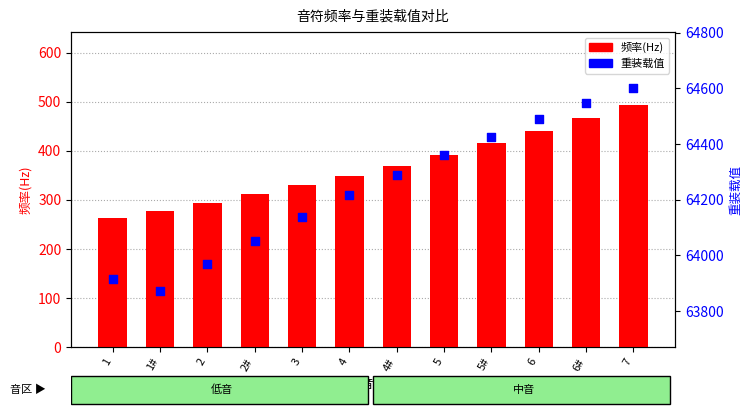

What is the total value across all series at 1#?

64148